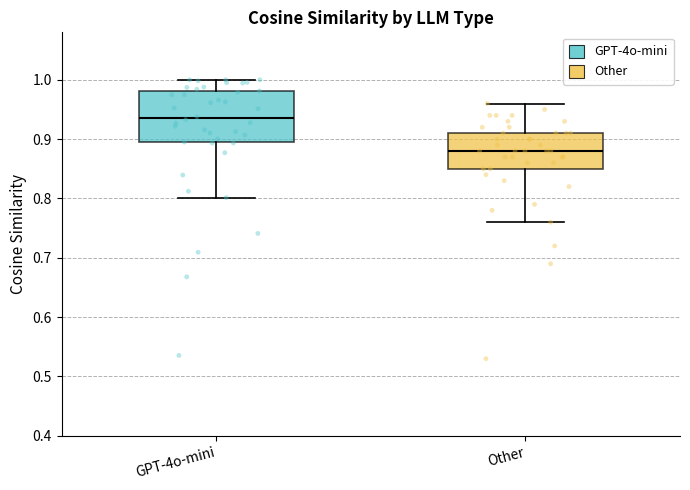

Where is the upper edge of the box for GPT-4o-mini on the y-axis? The values are not printed on the chart, so give them approximately, as read against the axis.

0.98